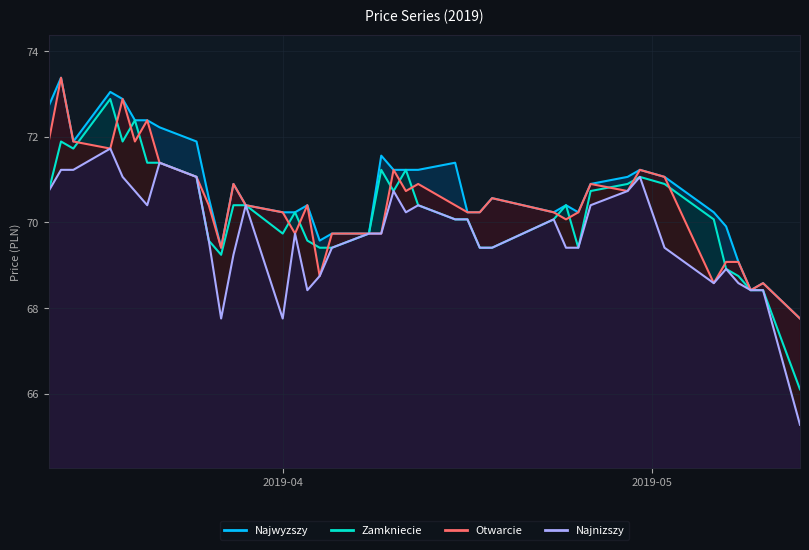

How many interior local peaks does the Najnizszy series have?

9